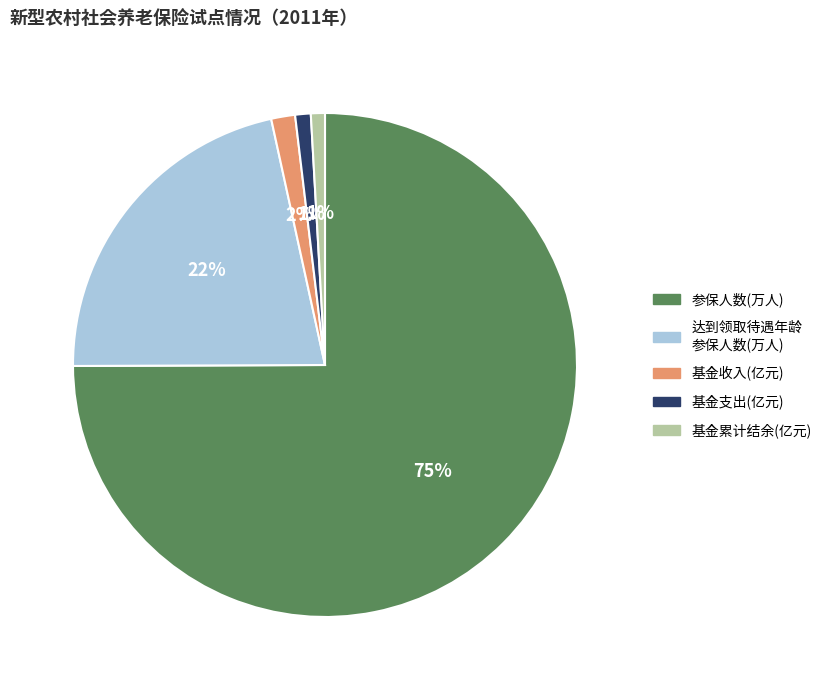

What percentage is the 基金收入(亿元) slice, to the nearest percent?

2%